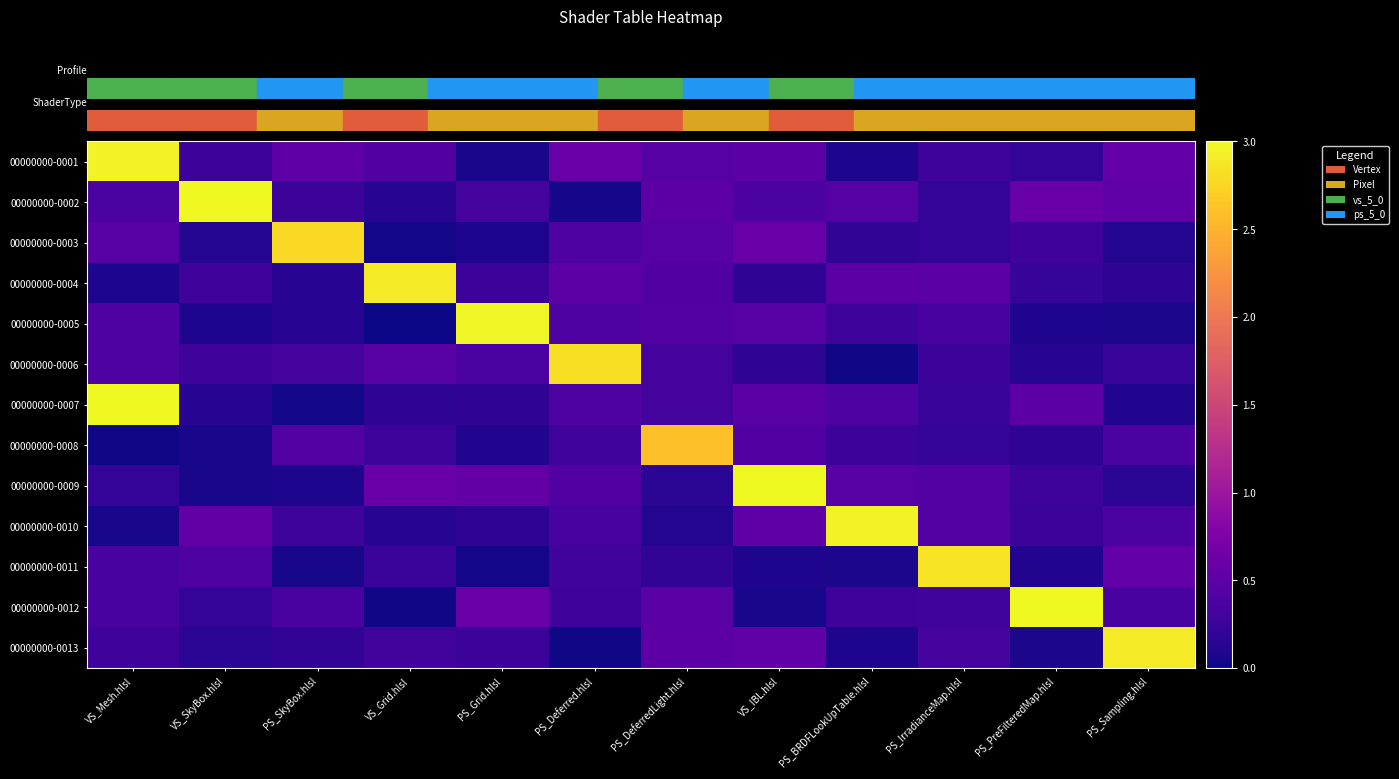

Which label corresponds to the largest value in the chart?

VS_IBL.hlsl